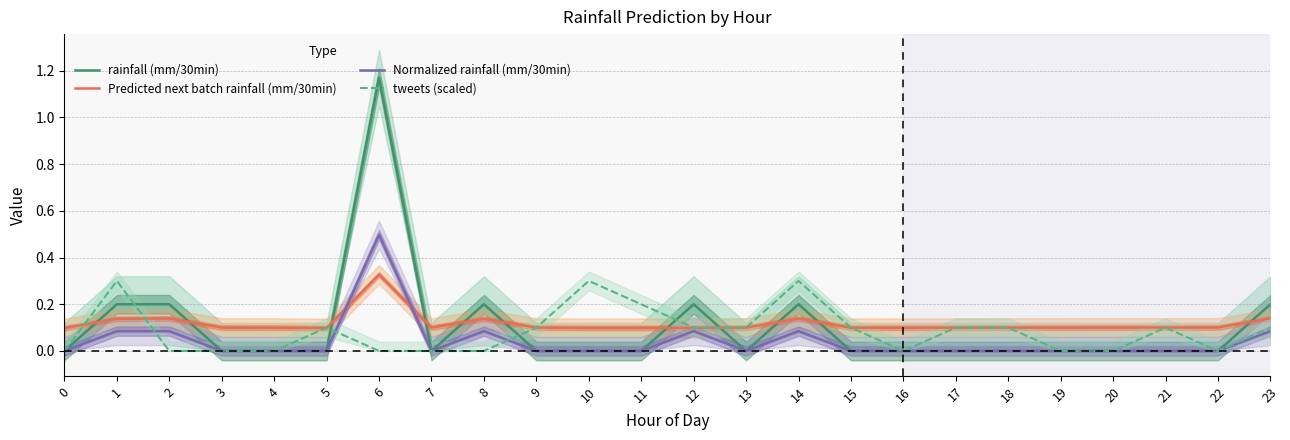

Which series has the largest range (max minus min)?

rainfall (mm/30min)